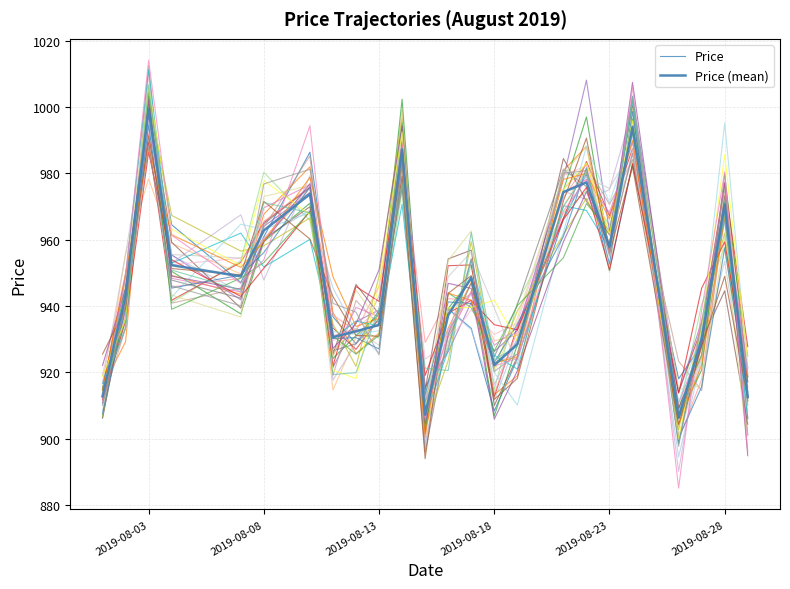

The value of Price at 2019-08-23 is 1701.2. True or false?

False